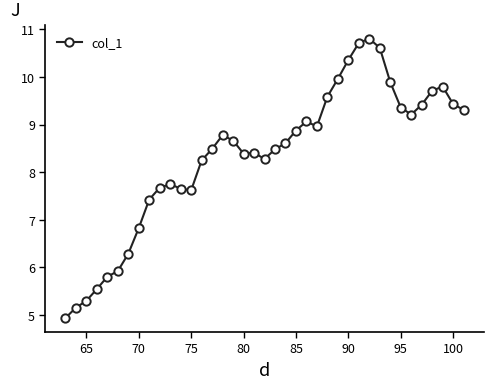

How many distinct data groups are displayed?

1